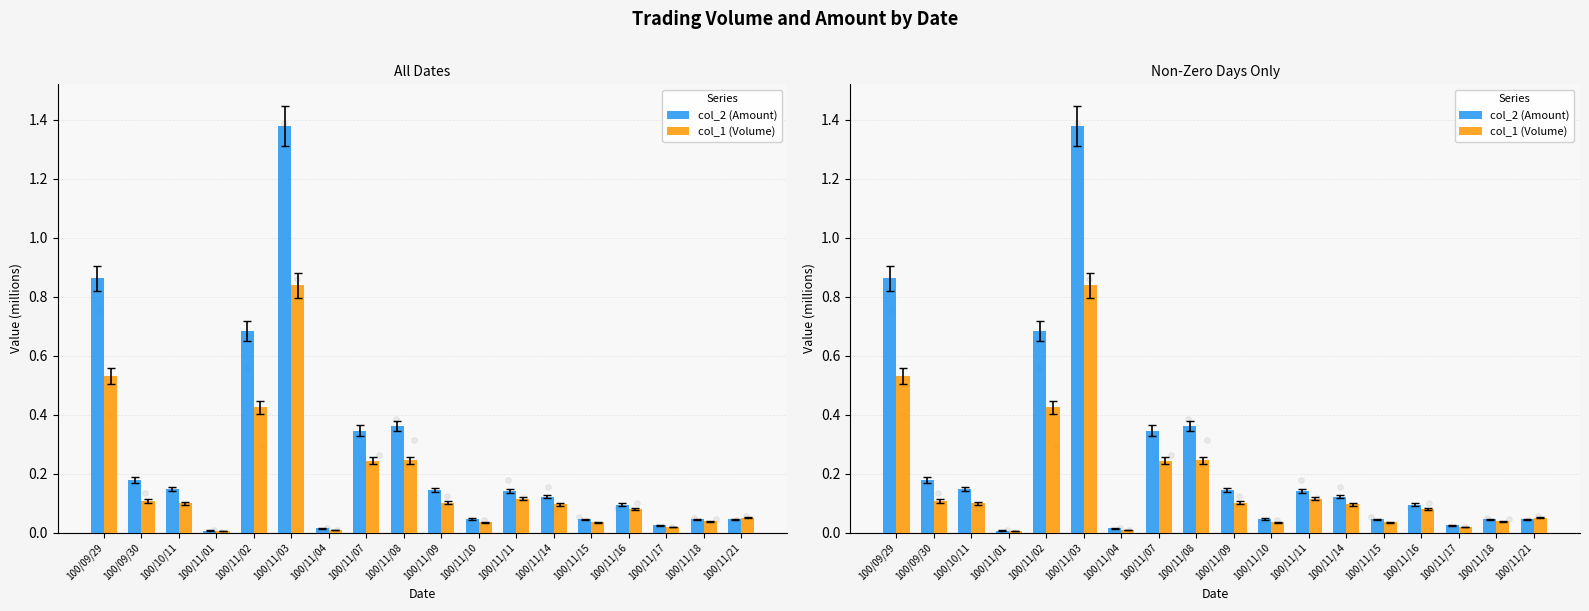

Which series contains the highest Y value?

col_2 (Amount)